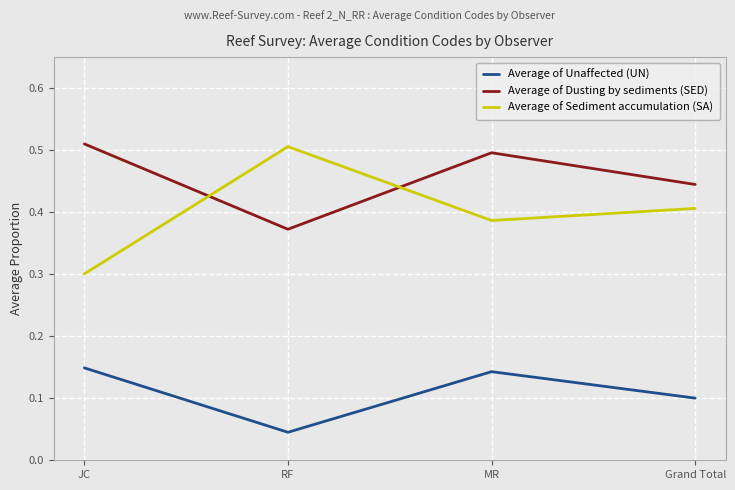

Where is Average of Sediment accumulation (SA) nearest to the value 0?

JC